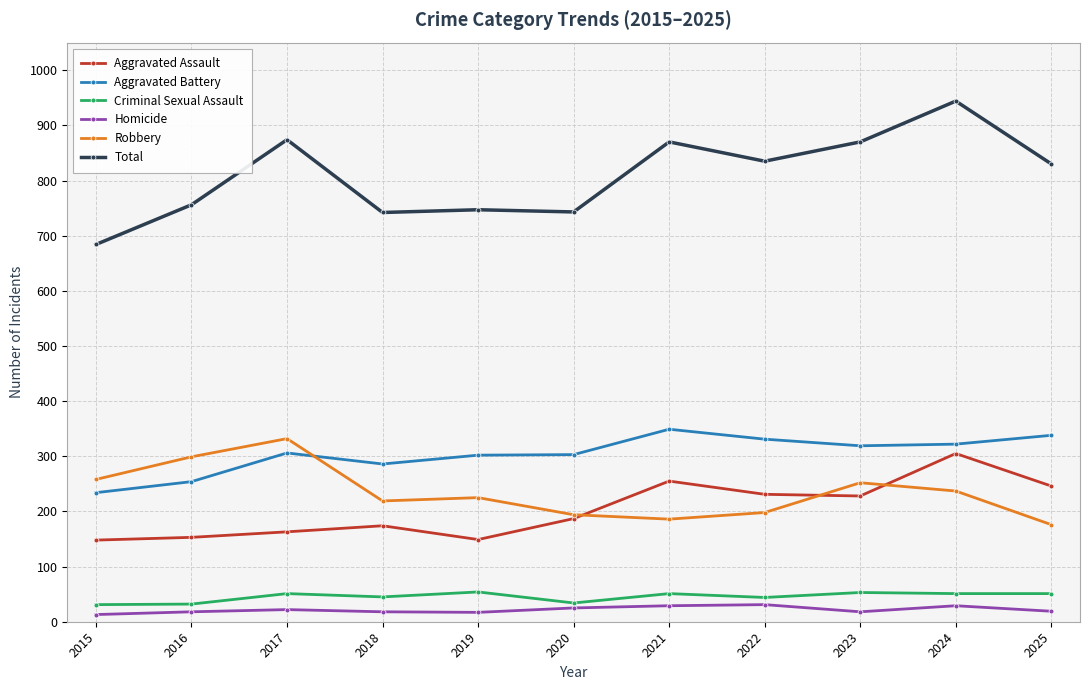

Does the chart have visible grid lines?

Yes